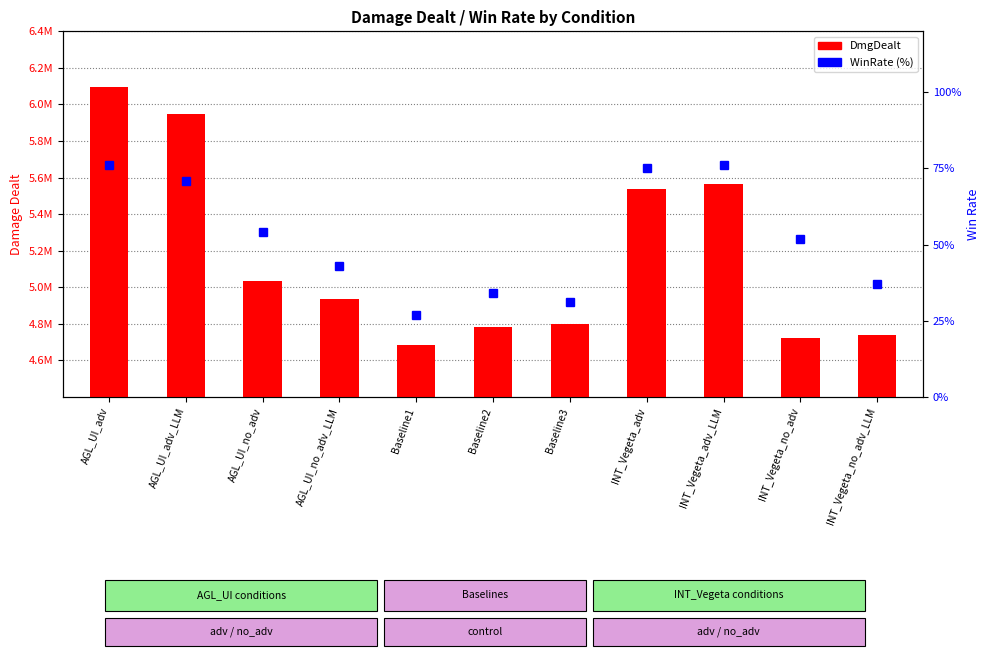

What is the greatest value displayed?

6096812.3